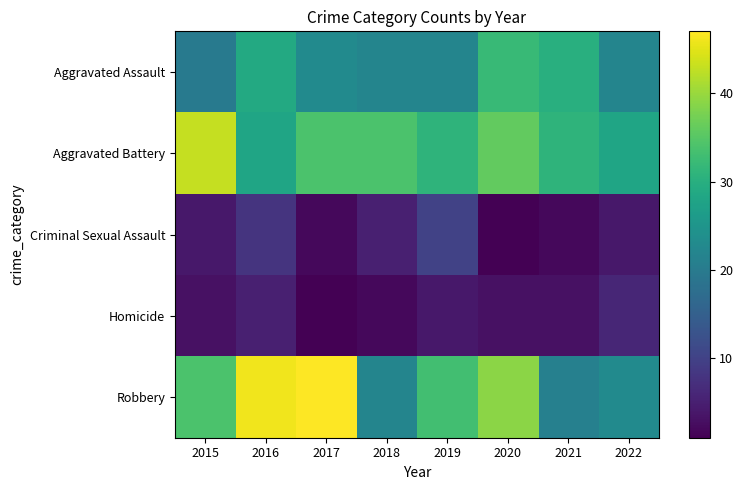

Between 2015 and 2021, which series saw the biggest shift?

Robbery